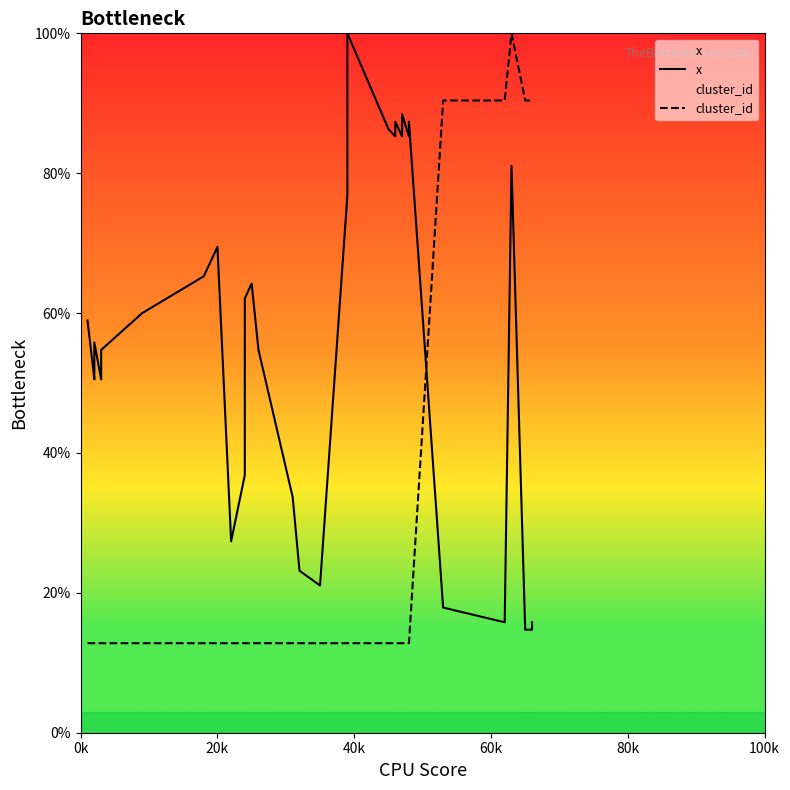

At how many categories does at least one series exceed 53?

30